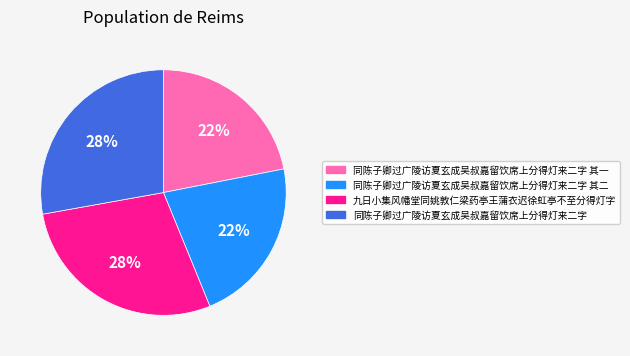

Count the number of slices in the pie.

4